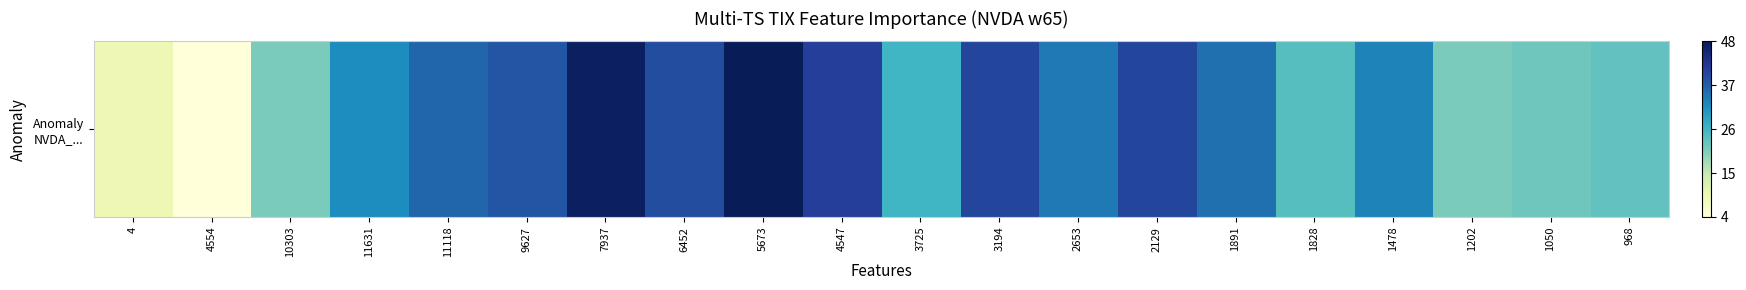

Read the value at 4547.

41